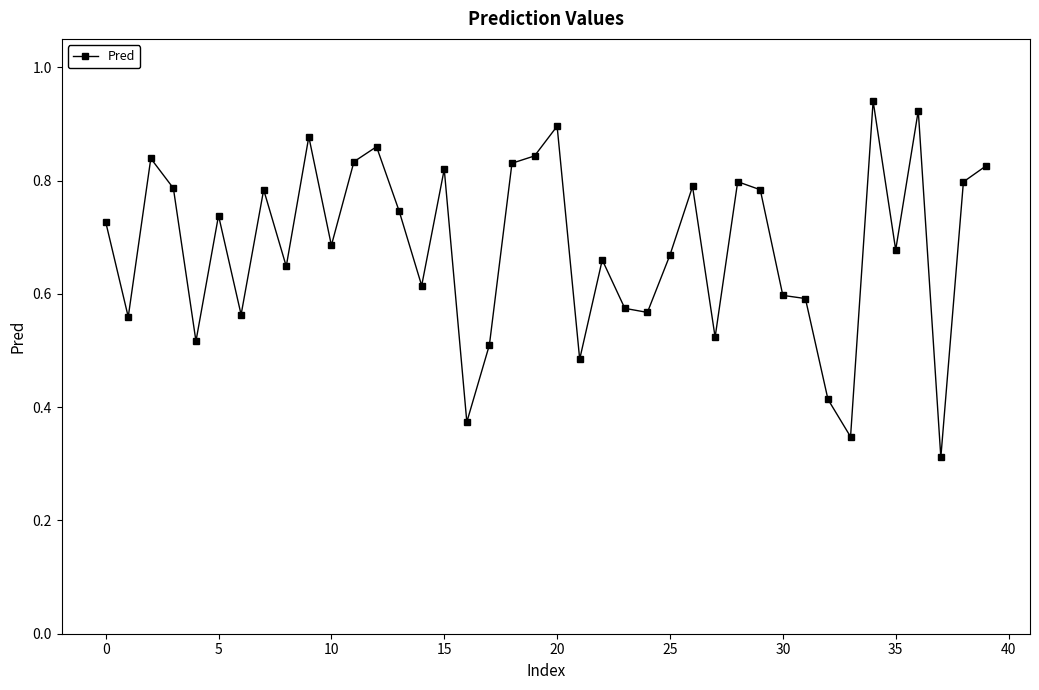

What is the sum of all values?

27.3